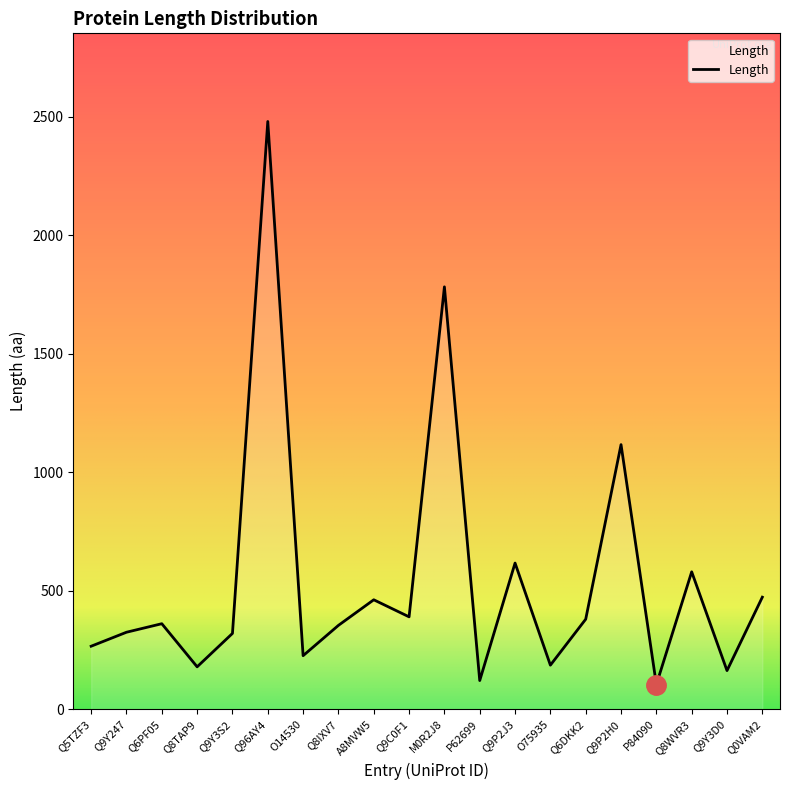

The value at Q9C0F1 is 390. True or false?

True